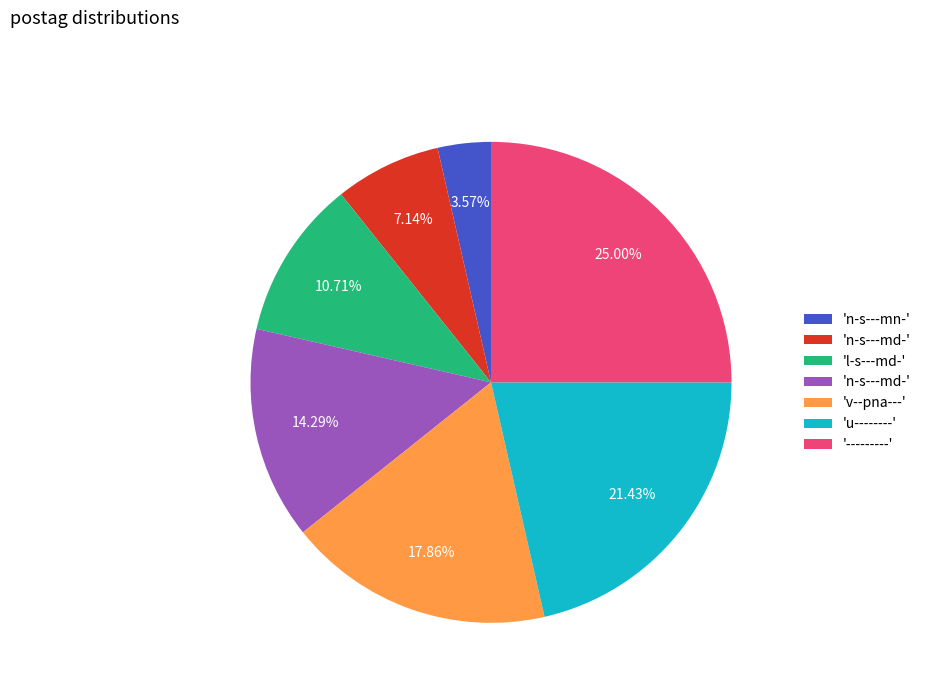

Is there a majority slice in this chart?

No